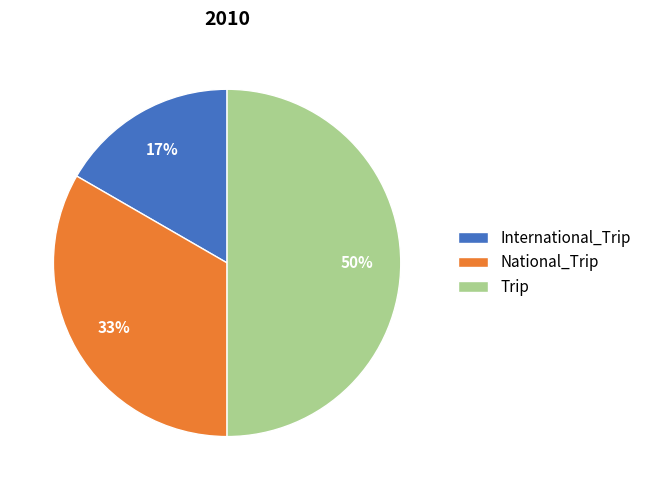

How many segments does this pie chart have?

3